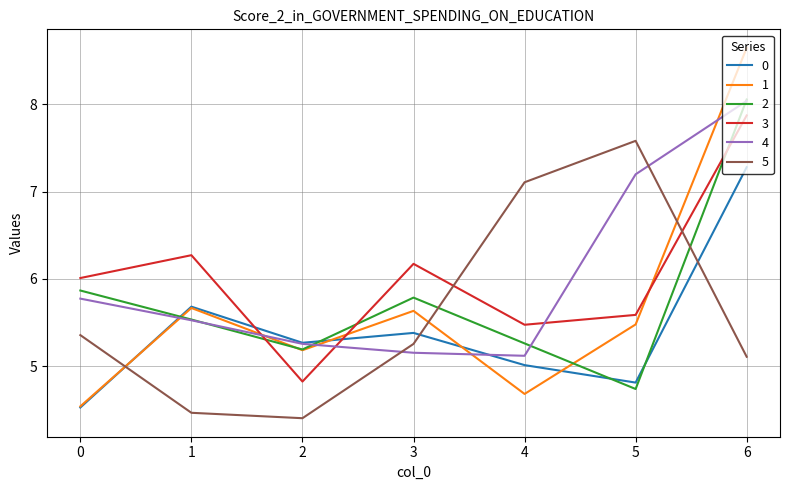

True or false: 1 and 0 intersect in this chart.

True